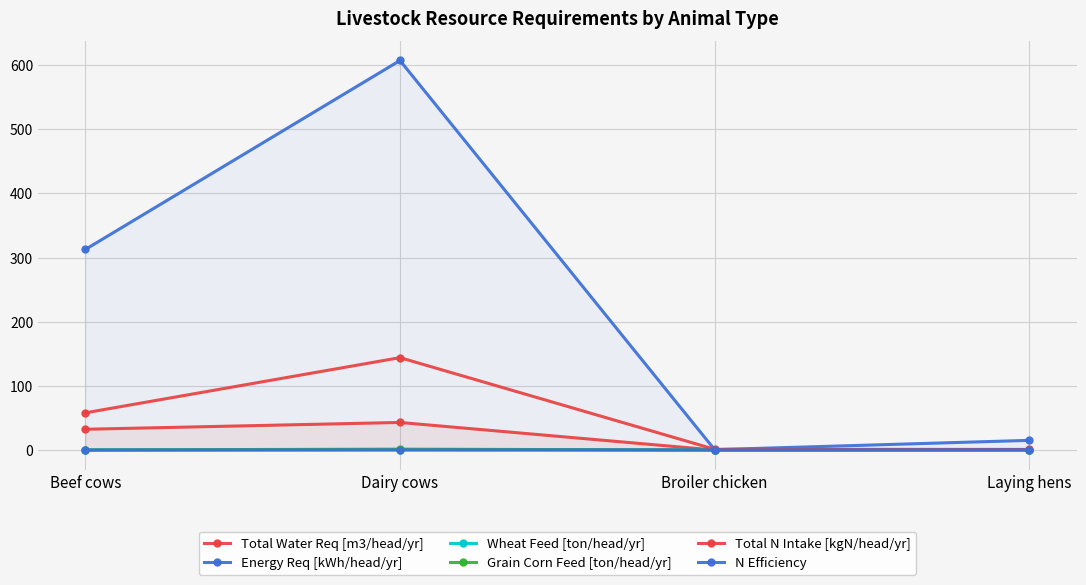

What is the label of the 3rd point from the left?

Broiler chicken